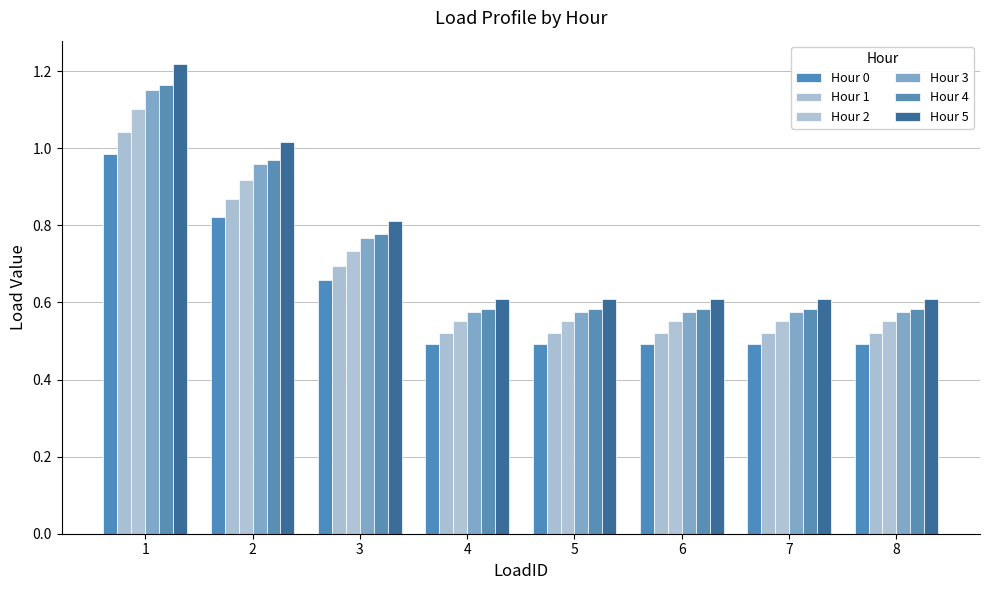

The value of Hour 5 at 7 is 0.4. True or false?

False